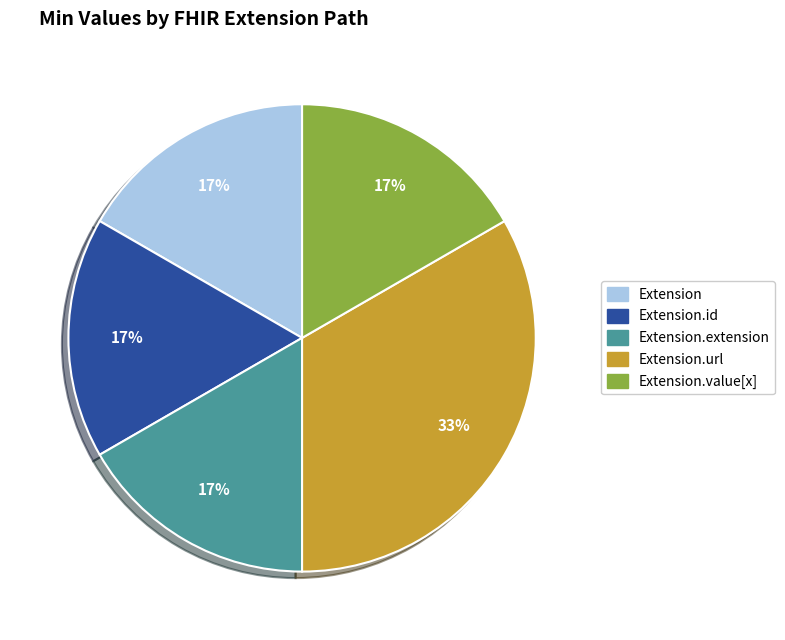

Which slice is the largest?

Extension.url